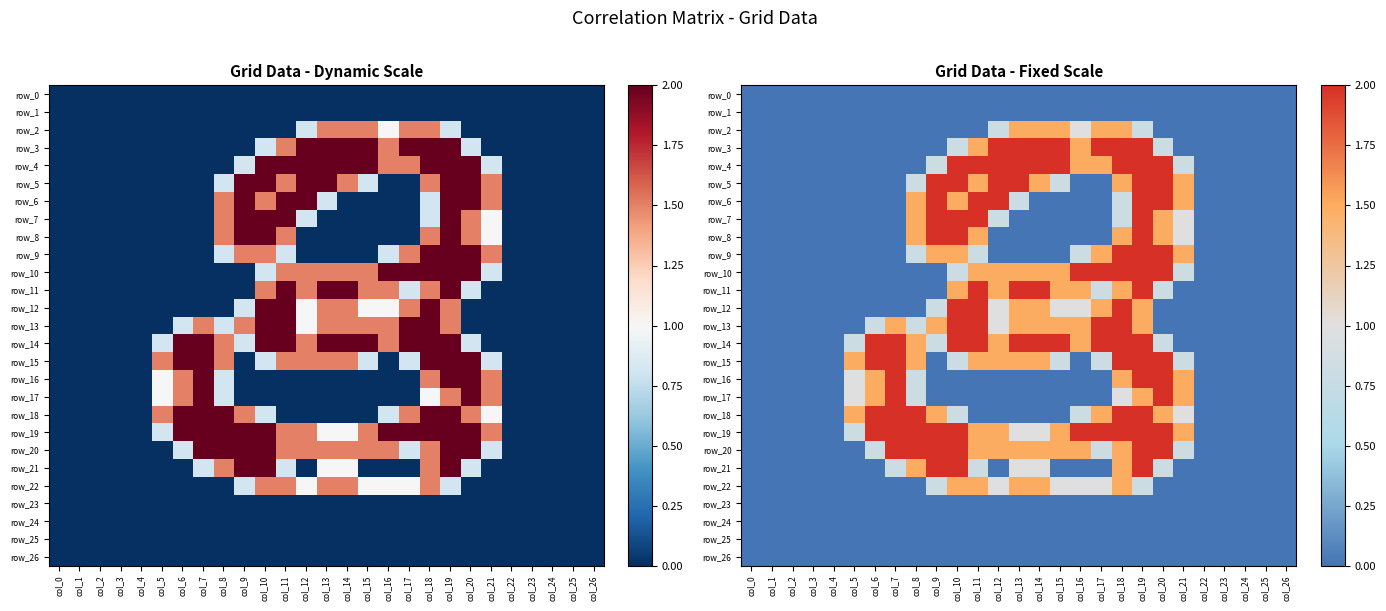

The row_25 series shows 0.0 at col_26. True or false?

True